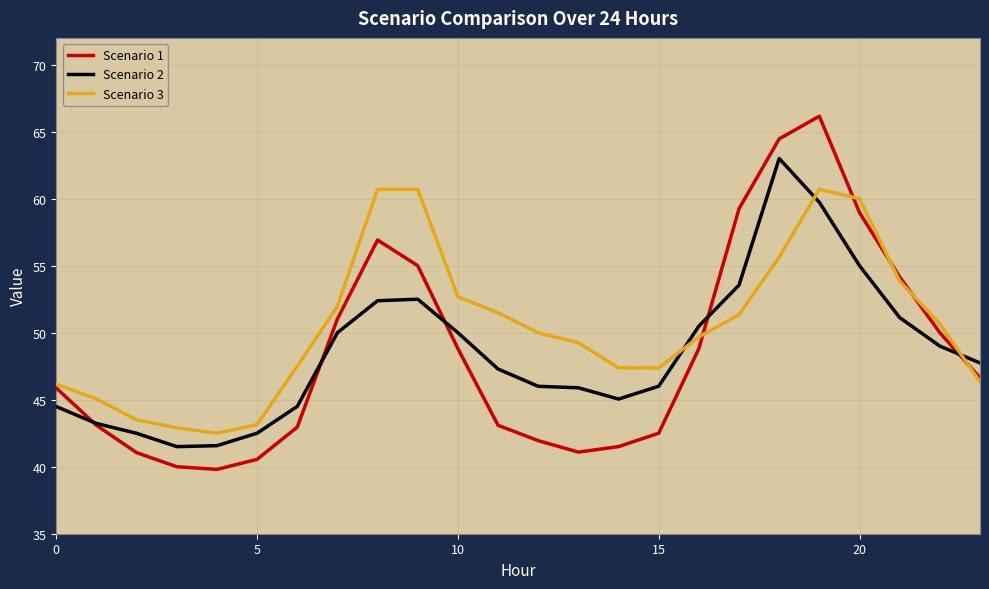

Which series has the largest range (max minus min)?

Scenario 1